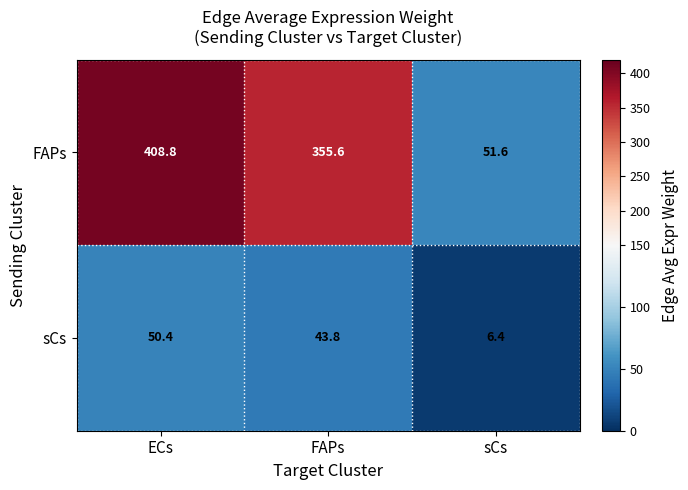

Is the value of sCs at ECs greater than the value of FAPs at ECs?

No